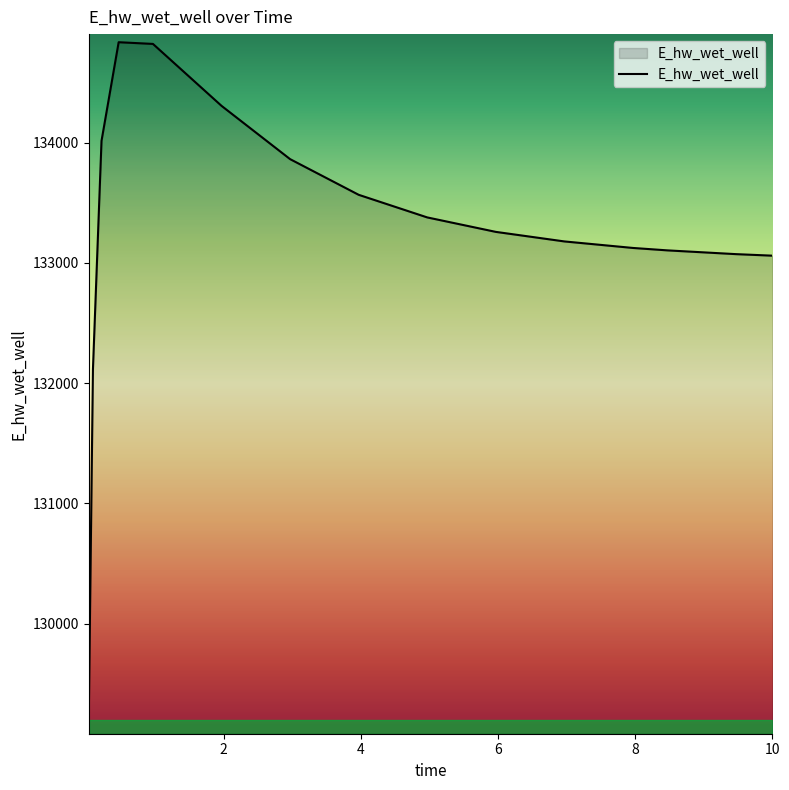

What is the maximum value shown in the chart?

134836.9